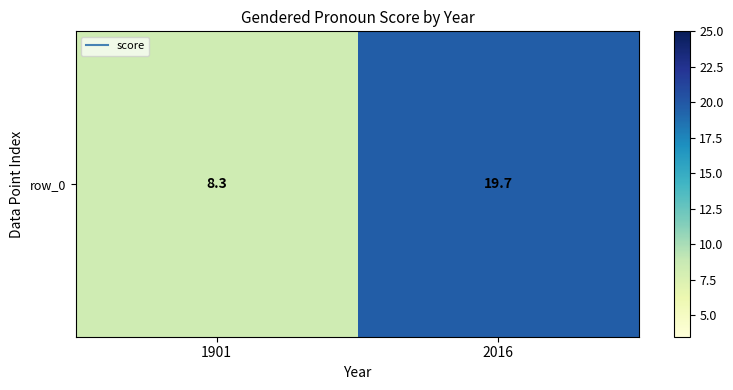

What is the change in value from 1901 to 2016?

+11.4